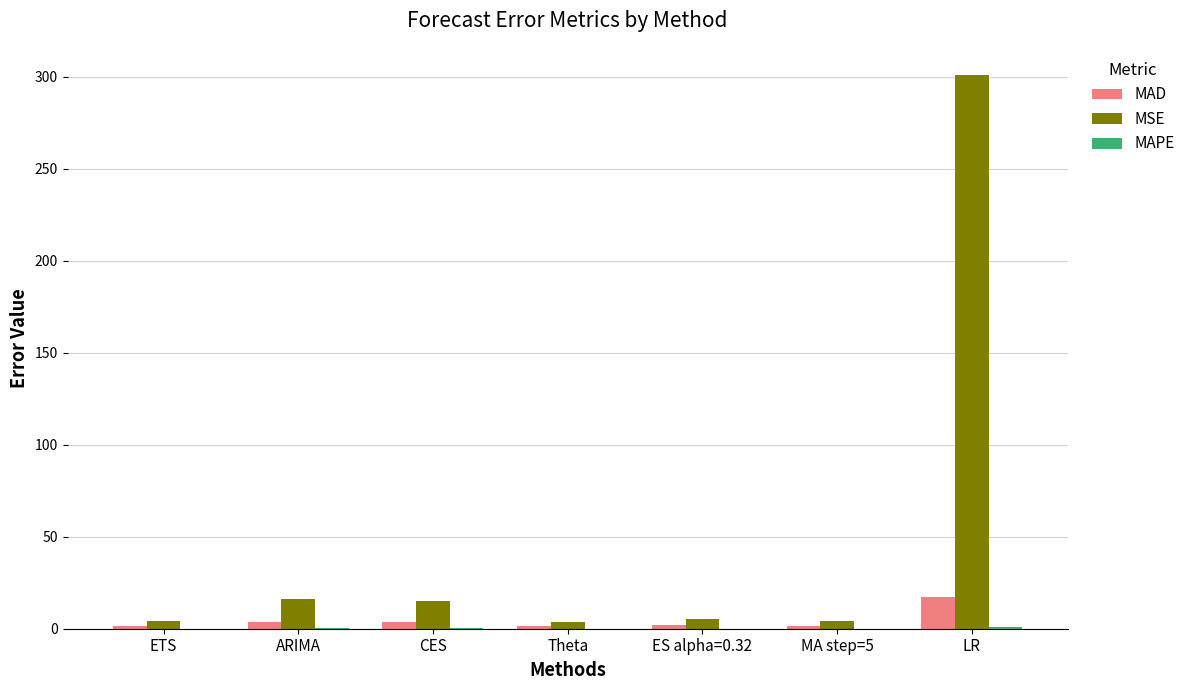

At which category is the sum across all series the highest?

LR